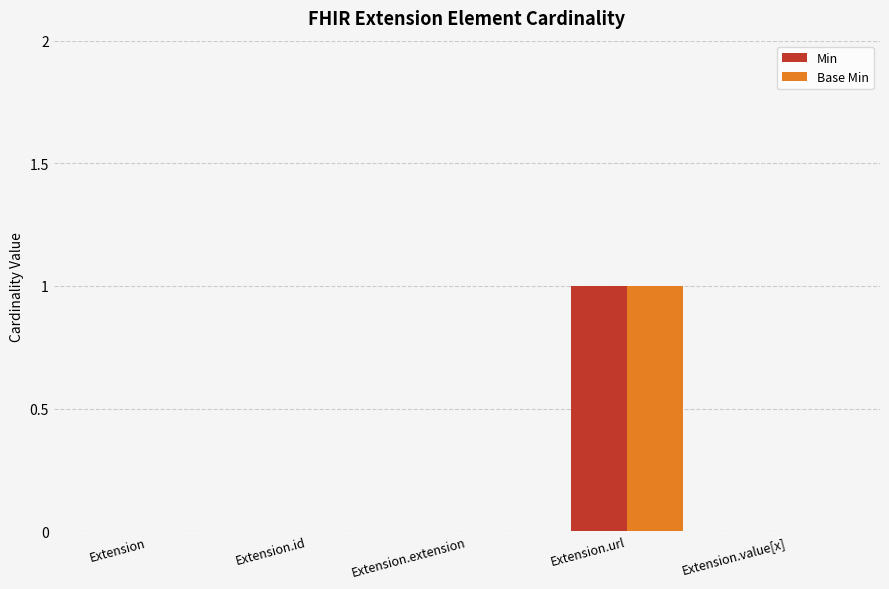

What is the approximate value of Base Min at Extension.url?

1